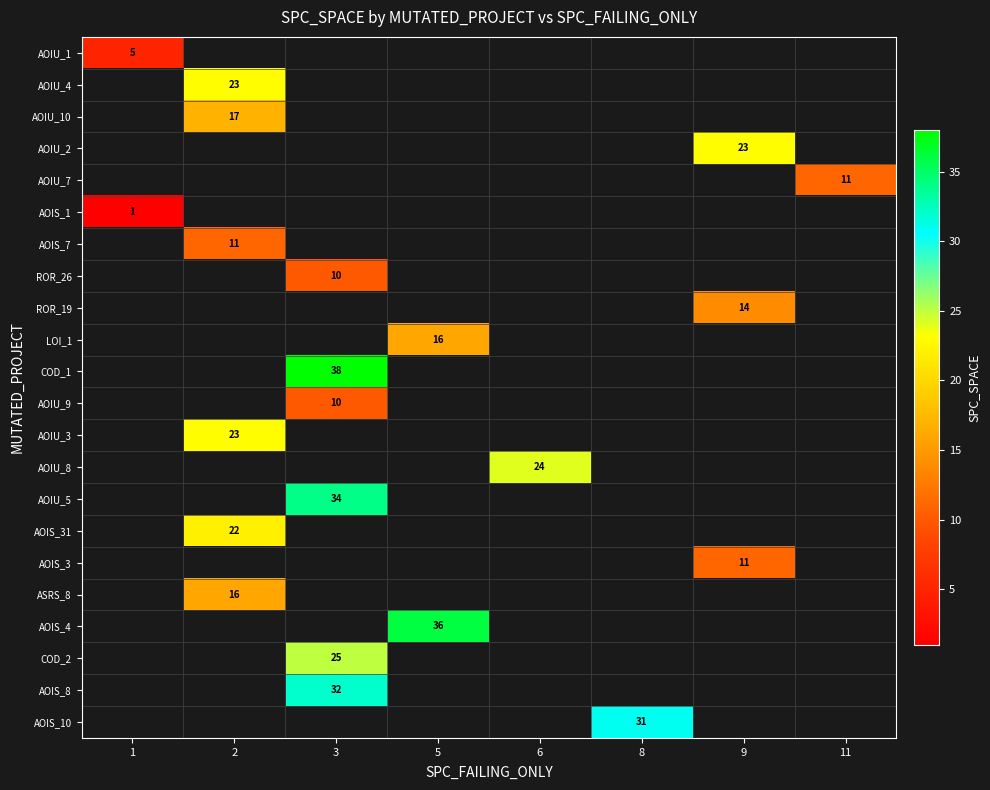

The AOIU_5 series shows 11 at 3. True or false?

False